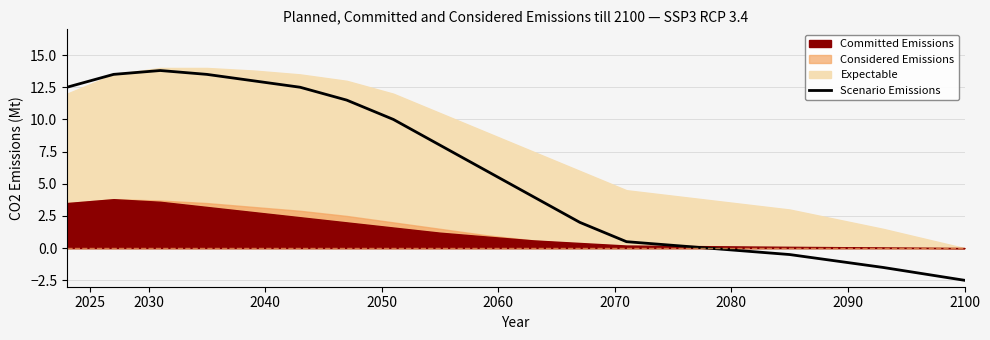

What is the value of the 6th point from the left?

12.5